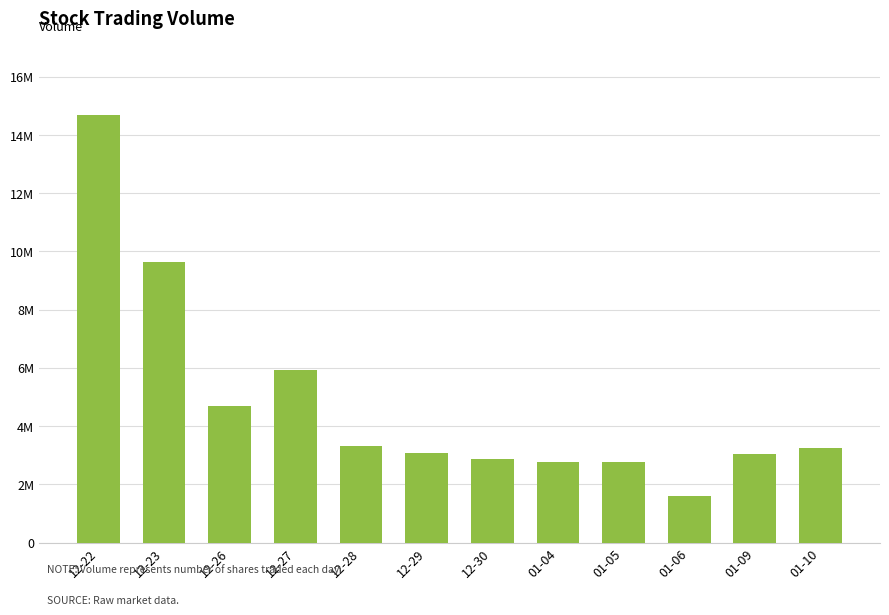

Which label corresponds to the largest value in the chart?

12-22